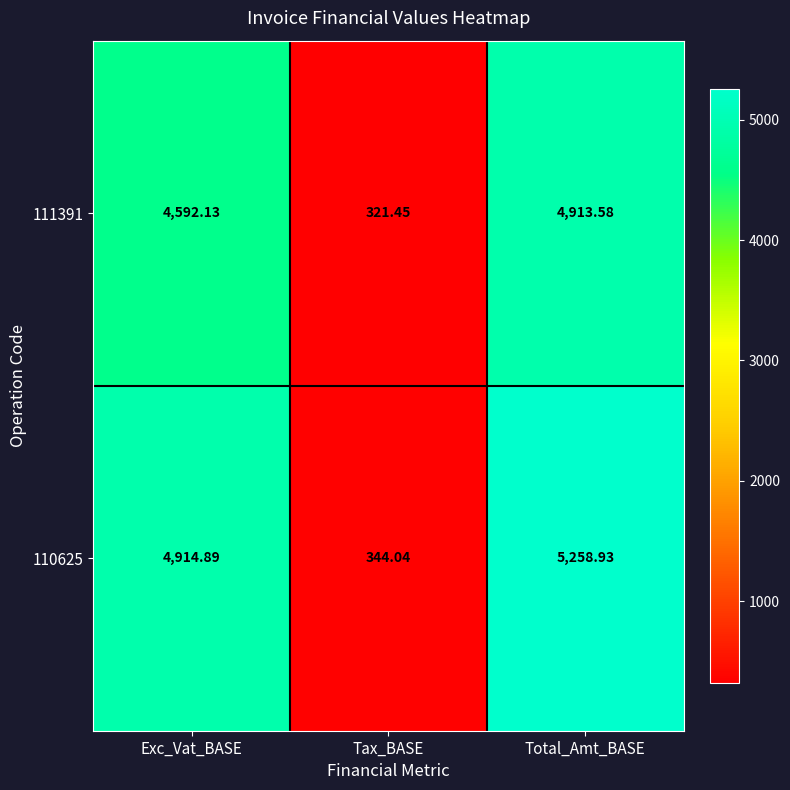

What is the total value across all series at Tax_BASE?

665.5